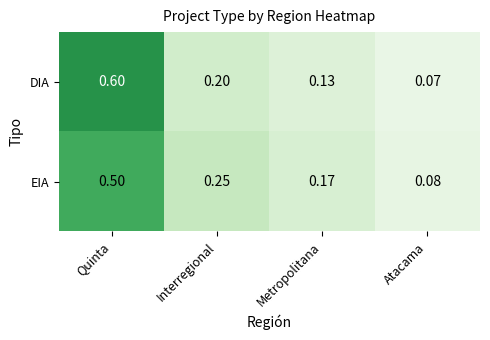

Which category has the highest value in the EIA series?

Quinta